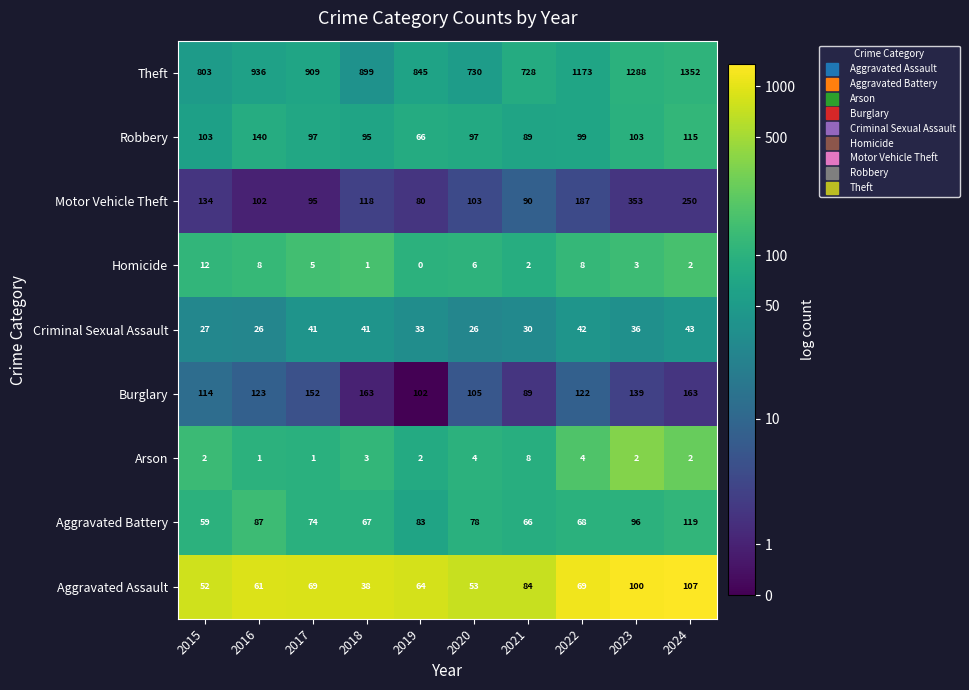

What is the difference between the highest and lowest values at 2018?

898